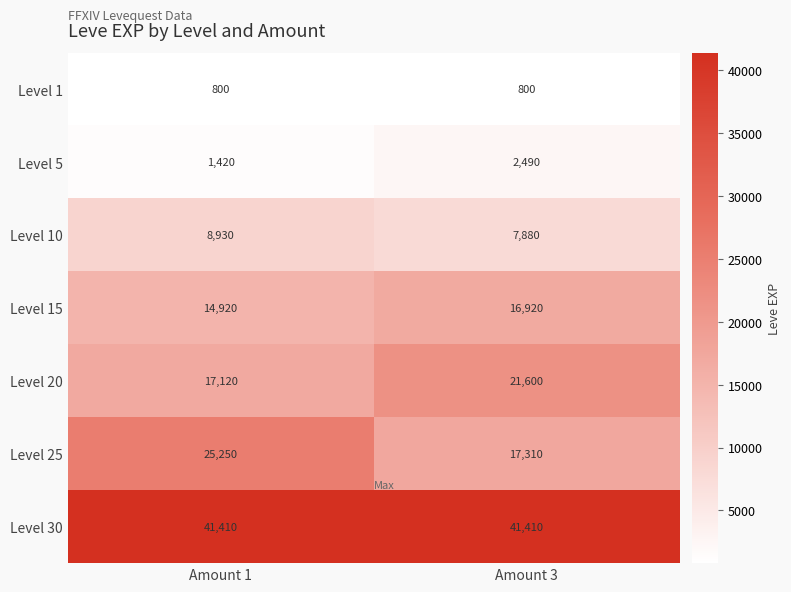

What is the total value across all series at Amount 1?

109850